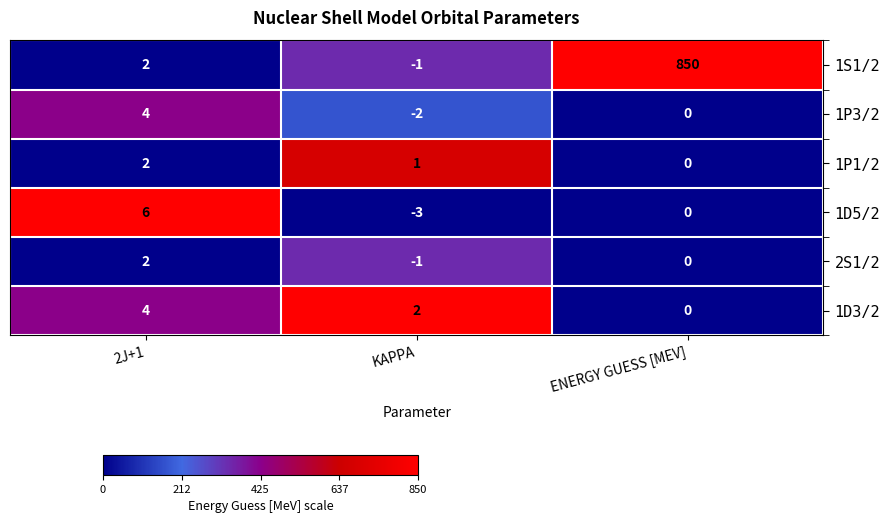

At which category is the sum across all series the highest?

ENERGY GUESS [MEV]